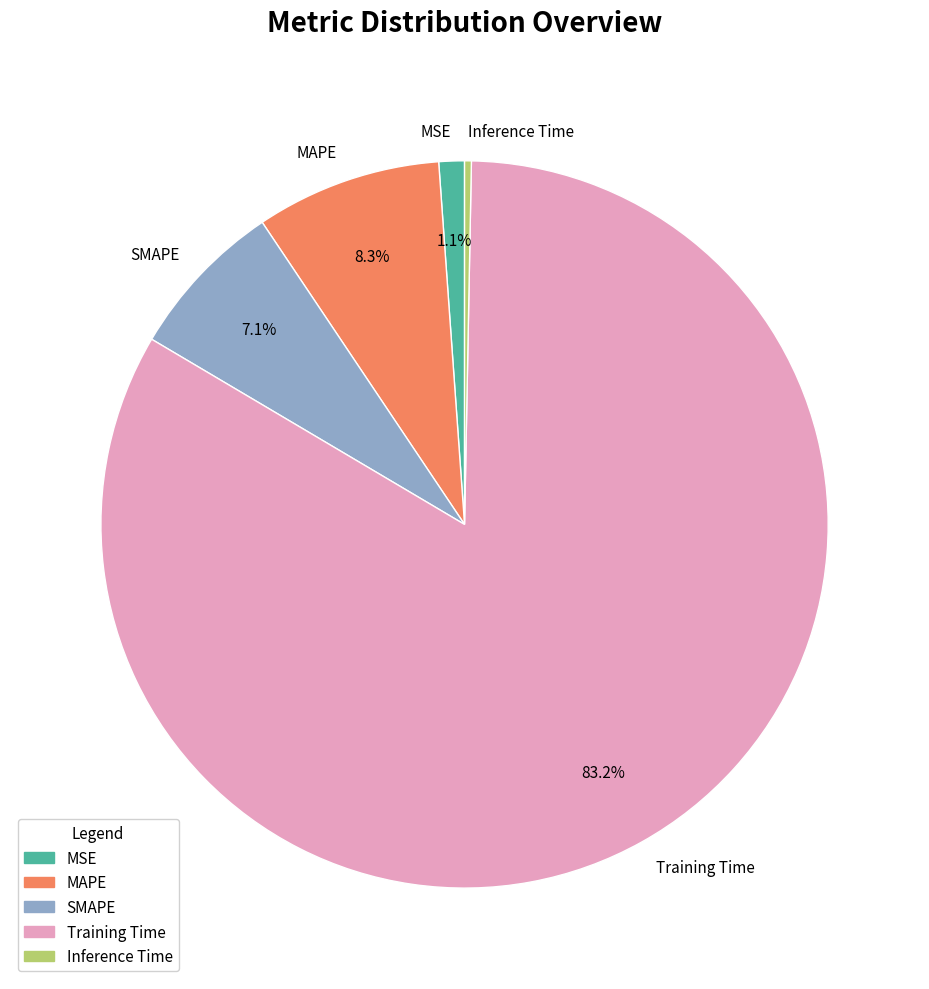

The SMAPE slice represents 7% of the pie. True or false?

True